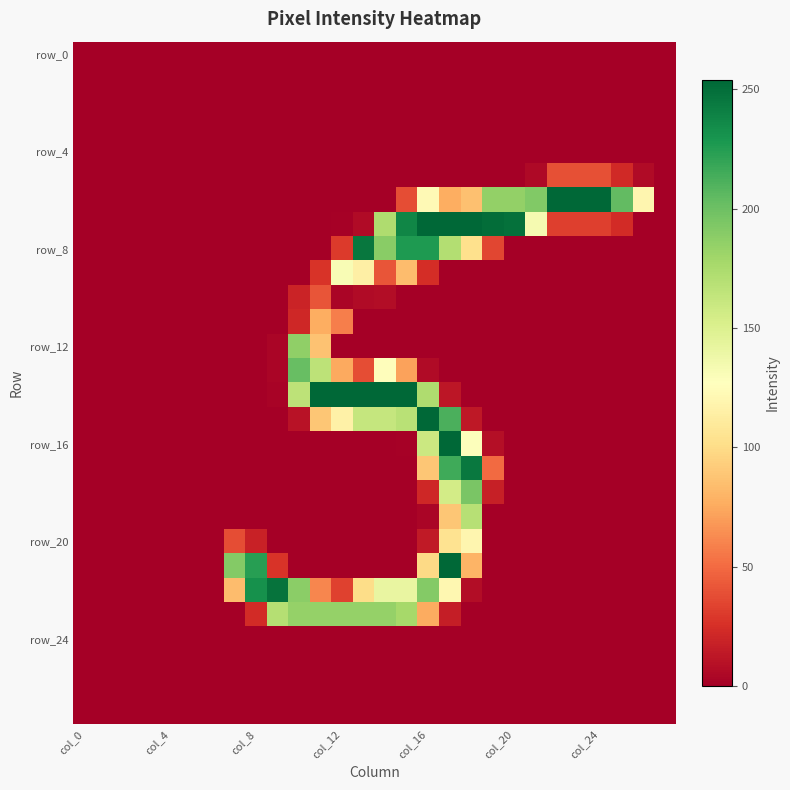

Count the number of categories in the chart.

28